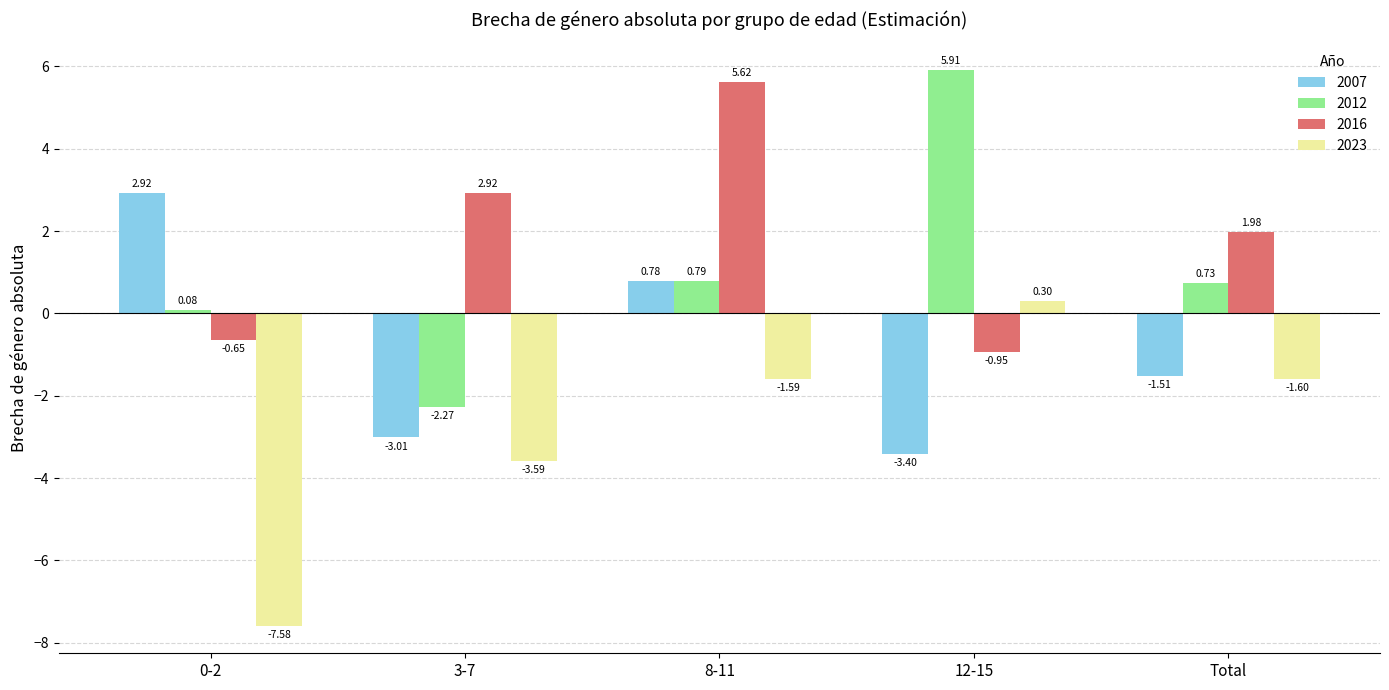

Which series has the largest total across all categories?

2016